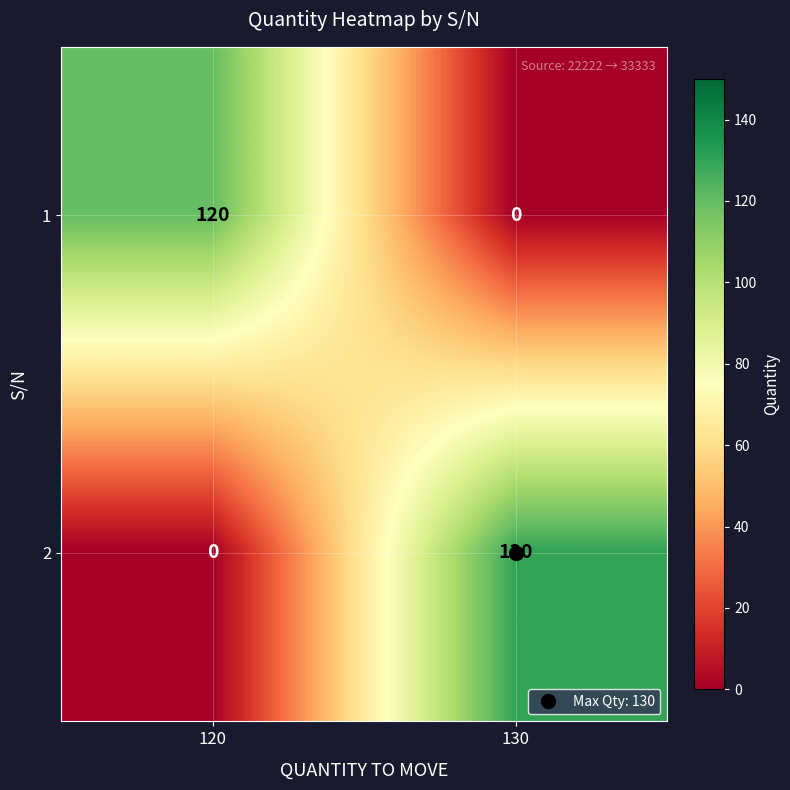

What is the difference between the maximum and minimum values in the 1 series?

120